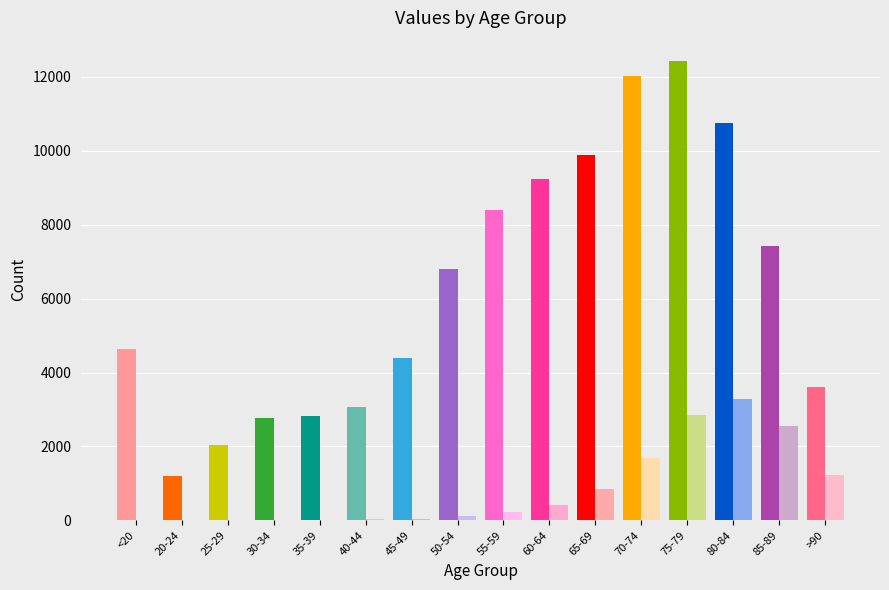

What is the maximum value shown in the chart?

12434